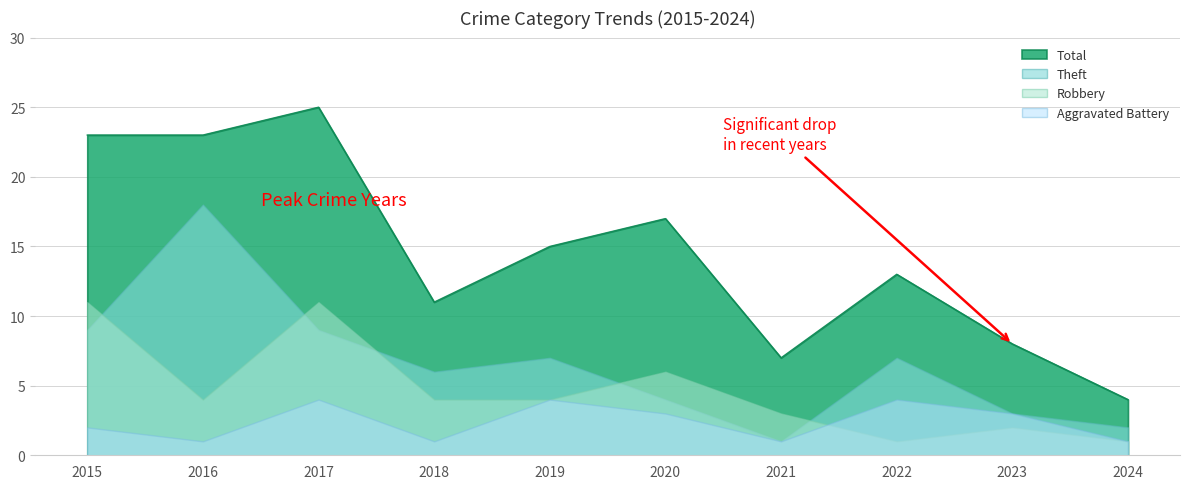

What is the value of the Robbery point at the 1st from the left?

11